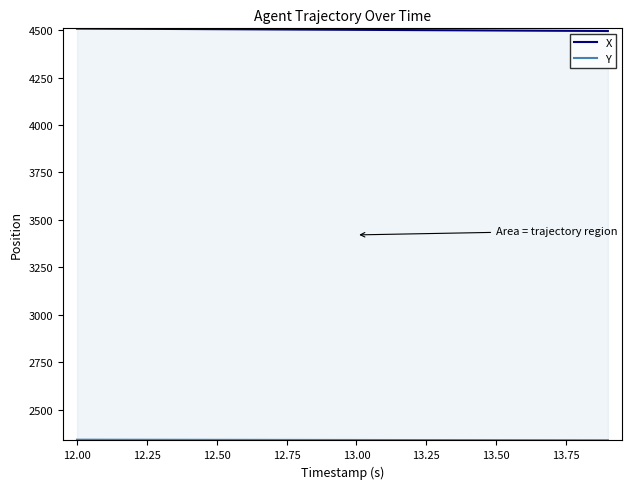

List the series in order of their peak value, highest first.

X, Y